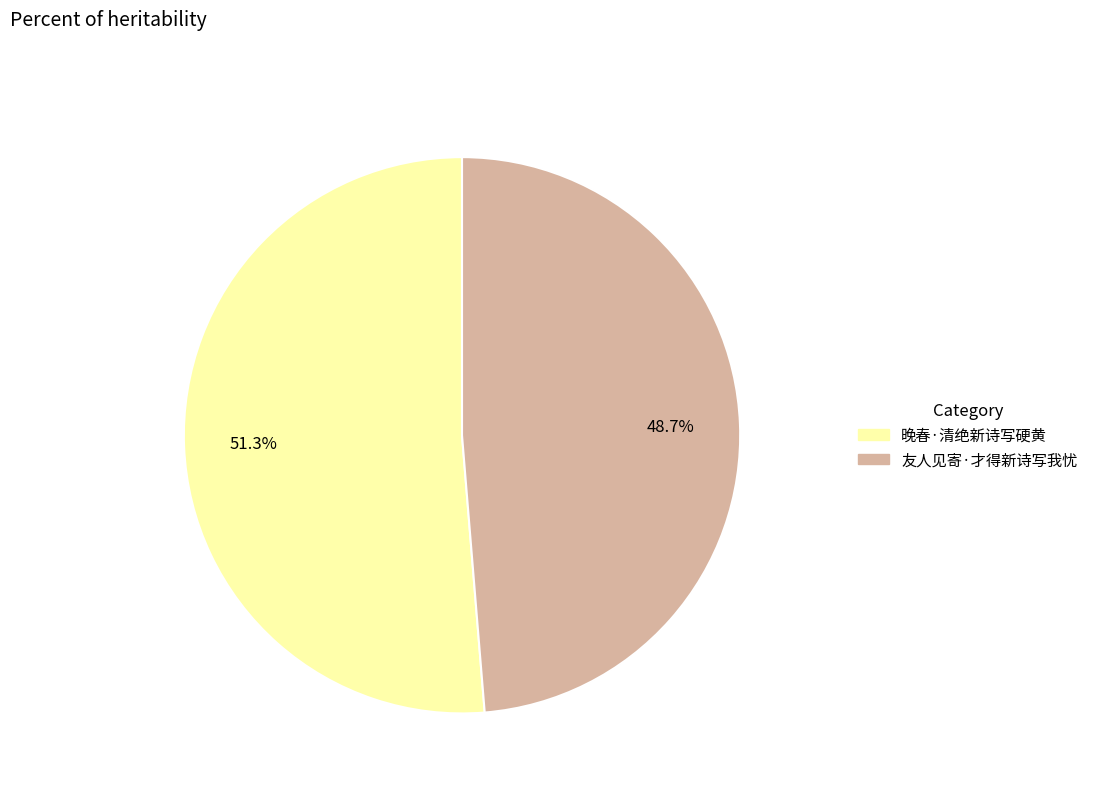

Is it true that 友人见寄·才得新诗写我忧 is 55% of the pie?

False